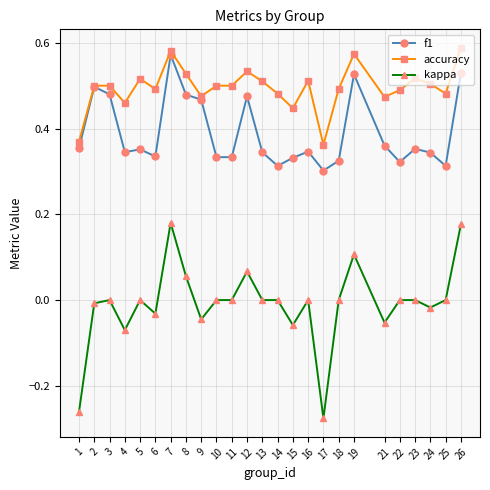

At 4, list the series in order from smallest to largest.

kappa, f1, accuracy